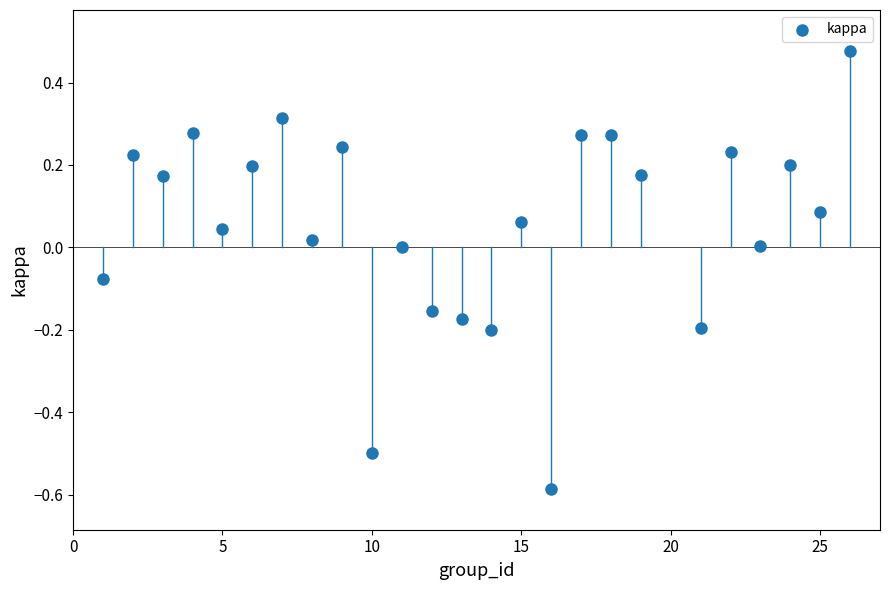

What is the range of X values (max minus min)?

25.0